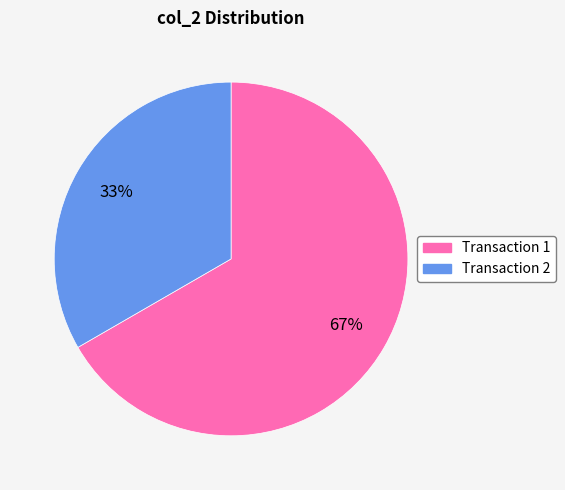

To the nearest percent, what is the average slice percentage?

50%